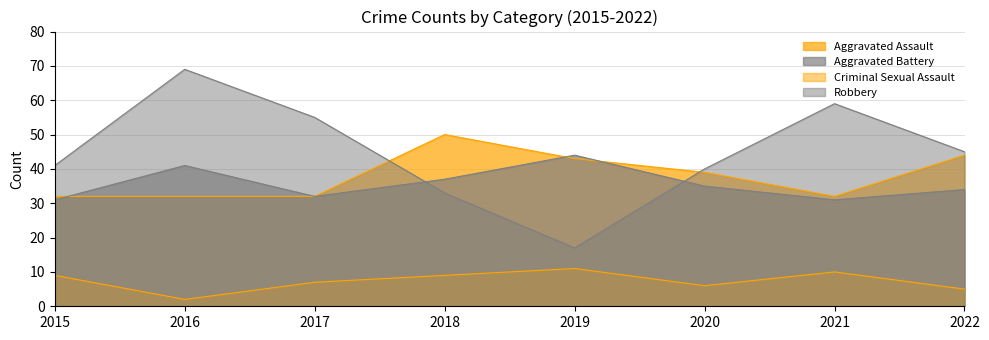

Is it true that Criminal Sexual Assault equals 2 at 2016?

True